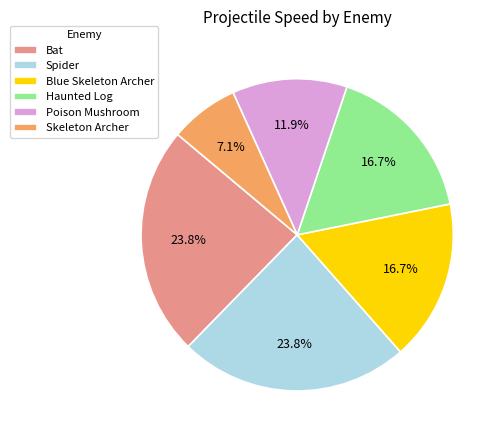

What portion of the pie excludes Skeleton Archer?

92.9%